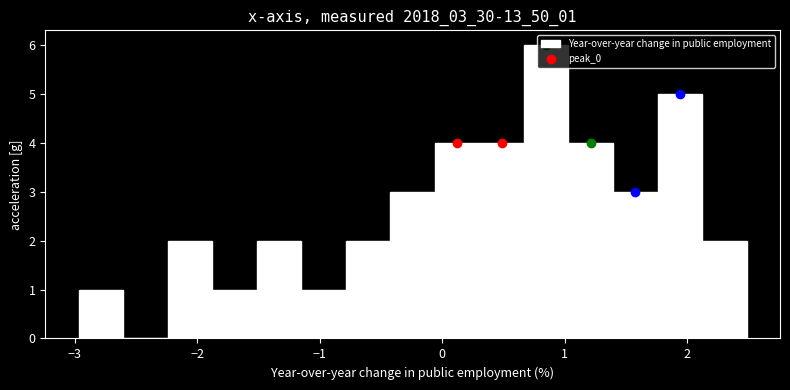

Read against the x-axis, roughly where is the centre of the tallest bar?

0.8